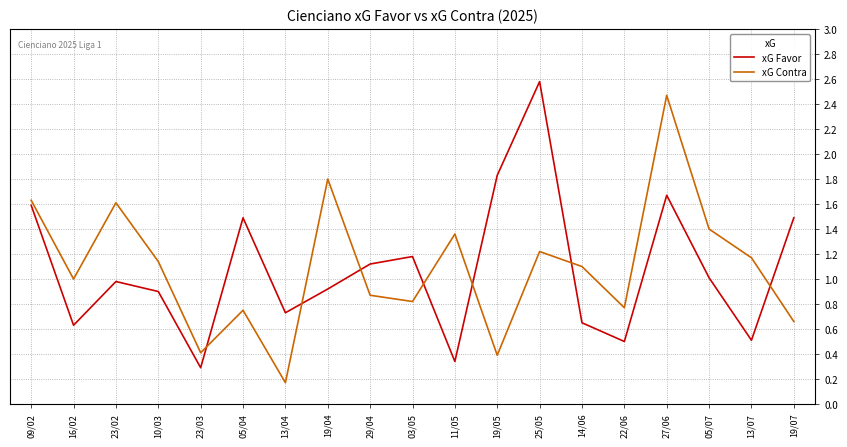

Which series ends up on top after the final intersection of xG Contra and xG Favor?

xG Favor